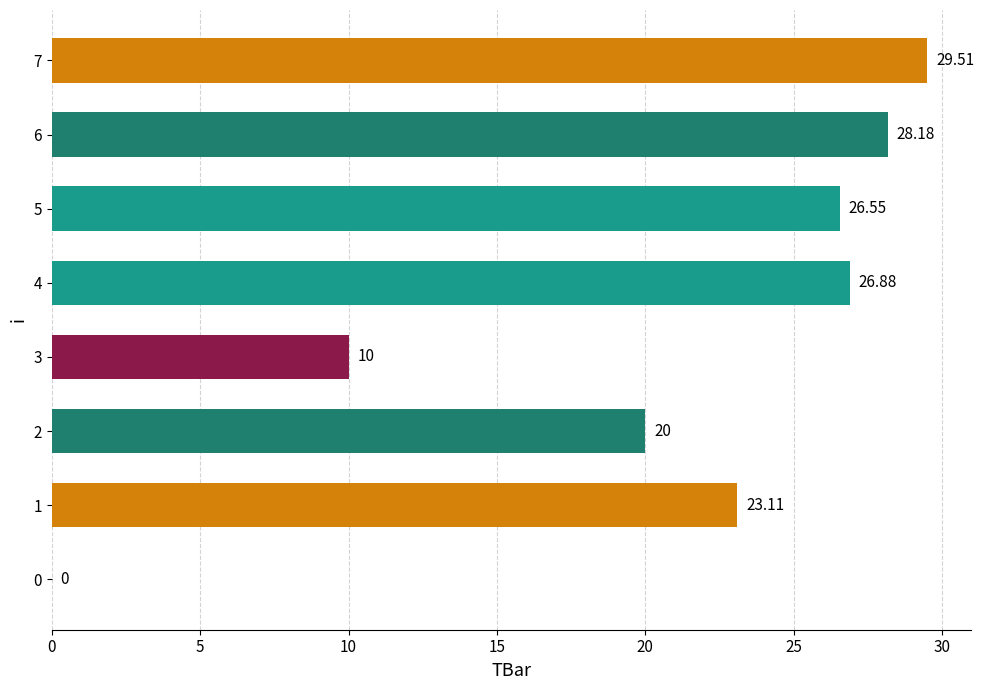

Does the chart contain stacked bars?

No